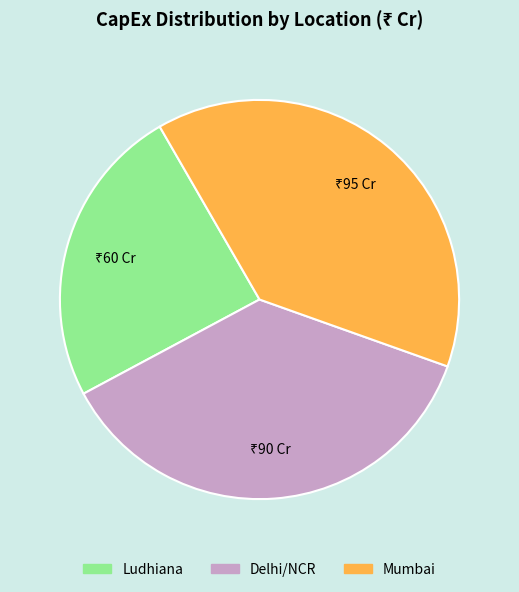

What is the largest slice in the pie chart?

Mumbai